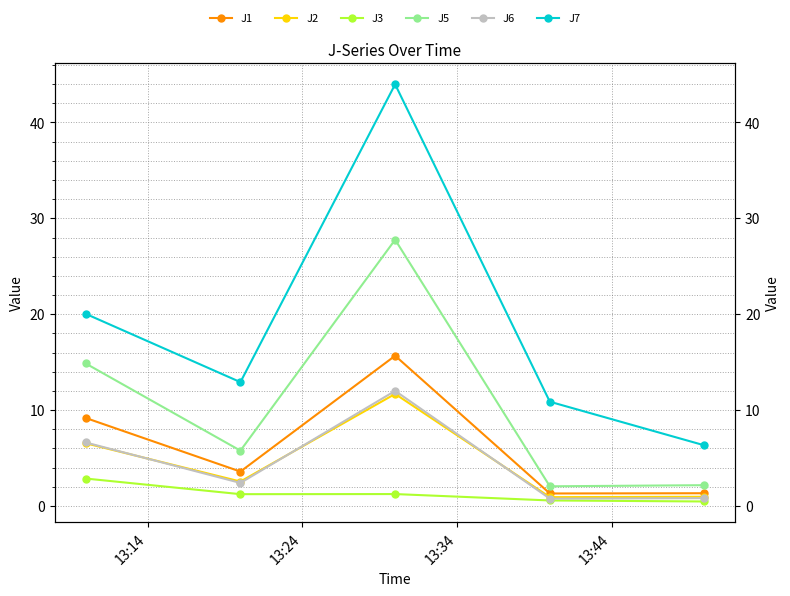

Which series has the largest total across all categories?

J7